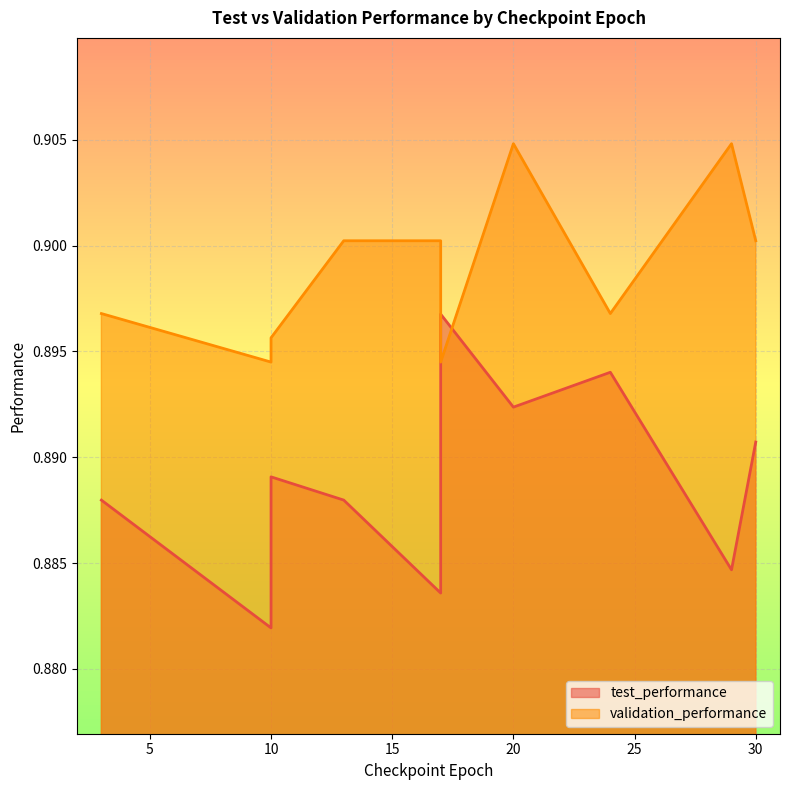

At how many categories does at least one series exceed 0?

10